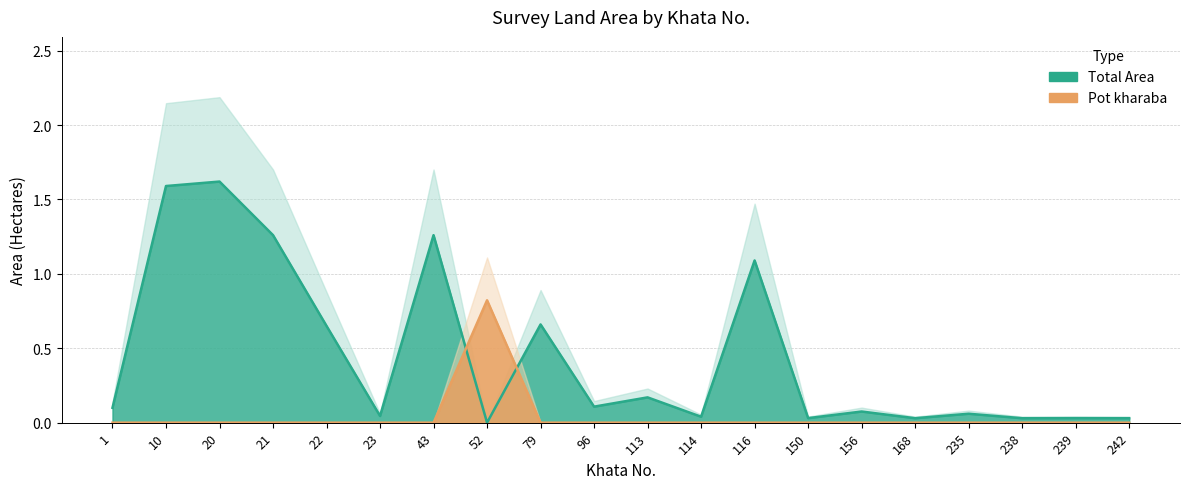

Count the number of categories in the chart.

20